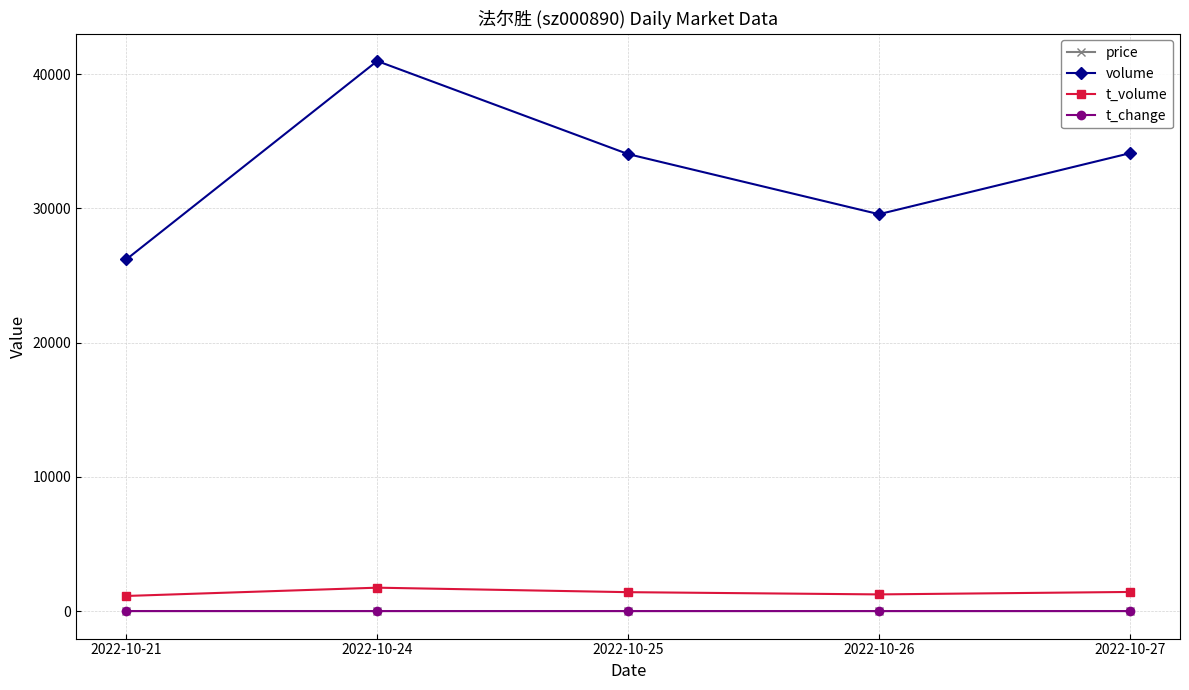

What is the greatest value displayed?

40982.0